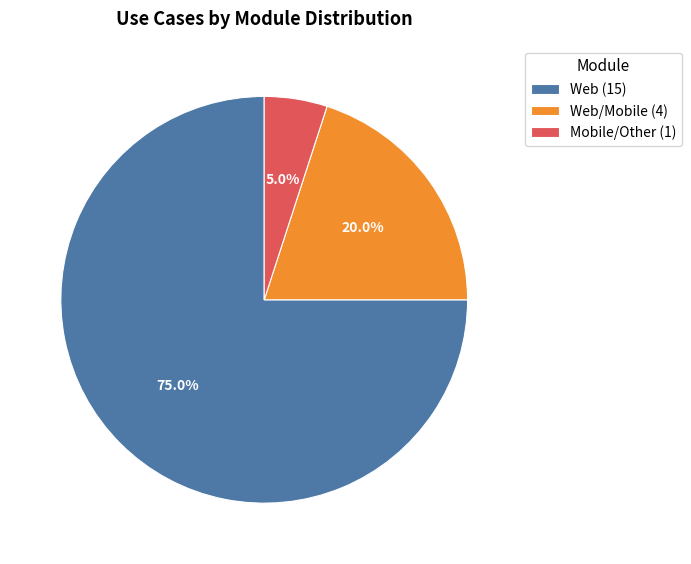

To the nearest percent, what is the difference between the largest and smallest slice percentages?

70%